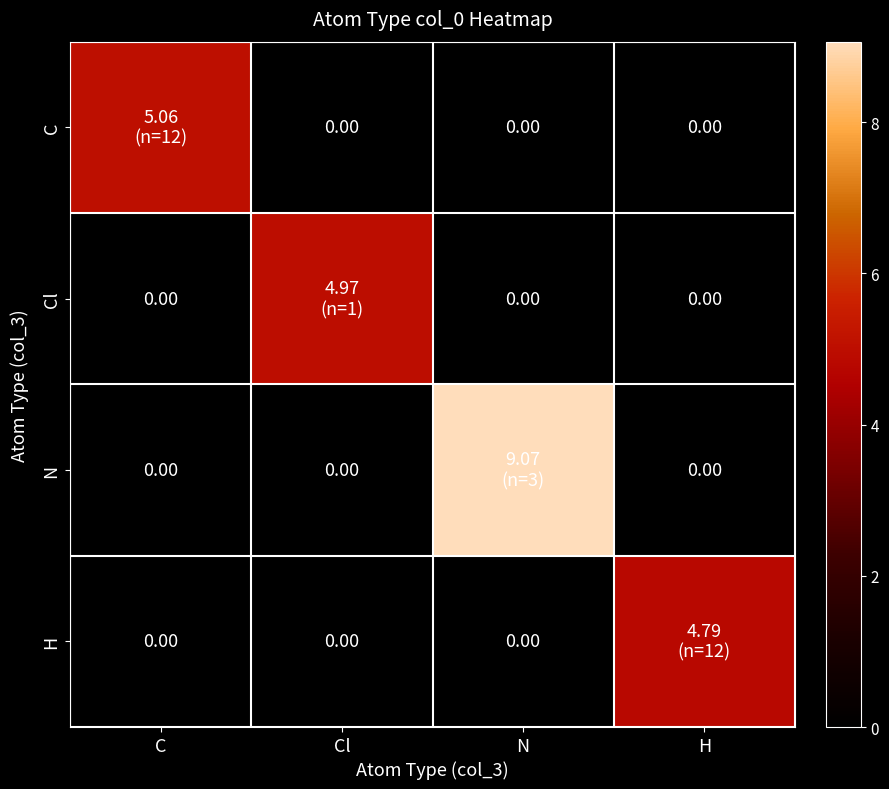

What value does the C series have at C?

5.1